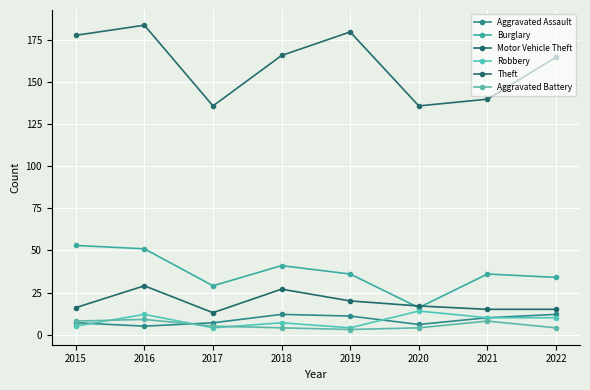

Reading left to right, what are all the values shown in this chart?

Aggravated Assault: 2015=7	2016=5	2017=7	2018=12	2019=11	2020=6	2021=10	2022=12
Burglary: 2015=53	2016=51	2017=29	2018=41	2019=36	2020=16	2021=36	2022=34
Motor Vehicle Theft: 2015=16	2016=29	2017=13	2018=27	2019=20	2020=17	2021=15	2022=15
Robbery: 2015=5	2016=12	2017=4	2018=7	2019=4	2020=14	2021=10	2022=10
Theft: 2015=178	2016=184	2017=136	2018=166	2019=180	2020=136	2021=140	2022=165
Aggravated Battery: 2015=8	2016=9	2017=5	2018=4	2019=3	2020=4	2021=8	2022=4